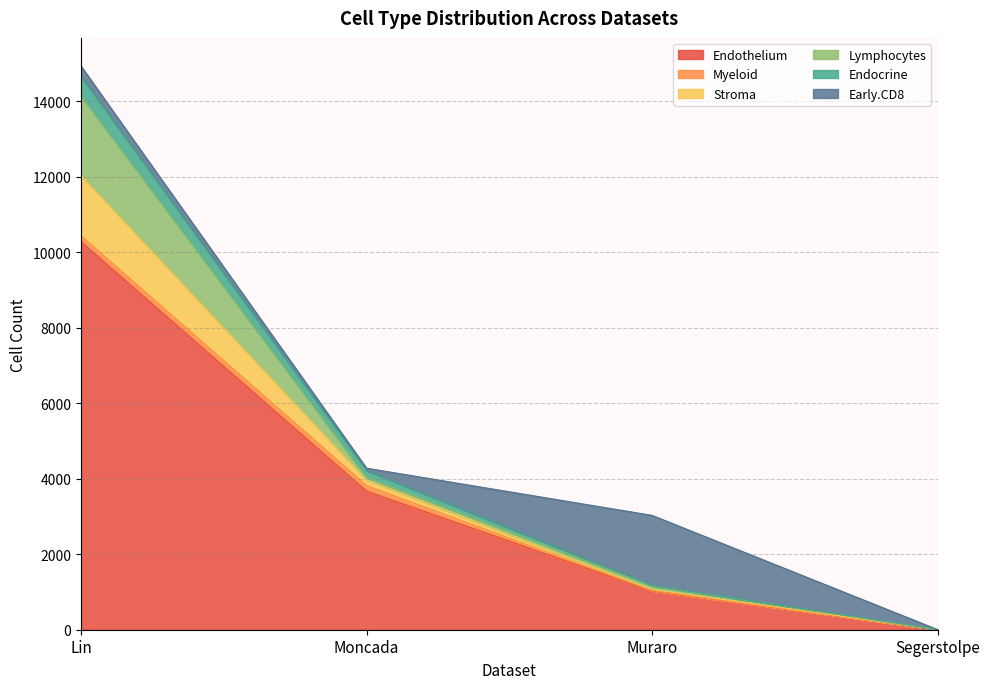

At which label does Endocrine reach its peak?

Lin